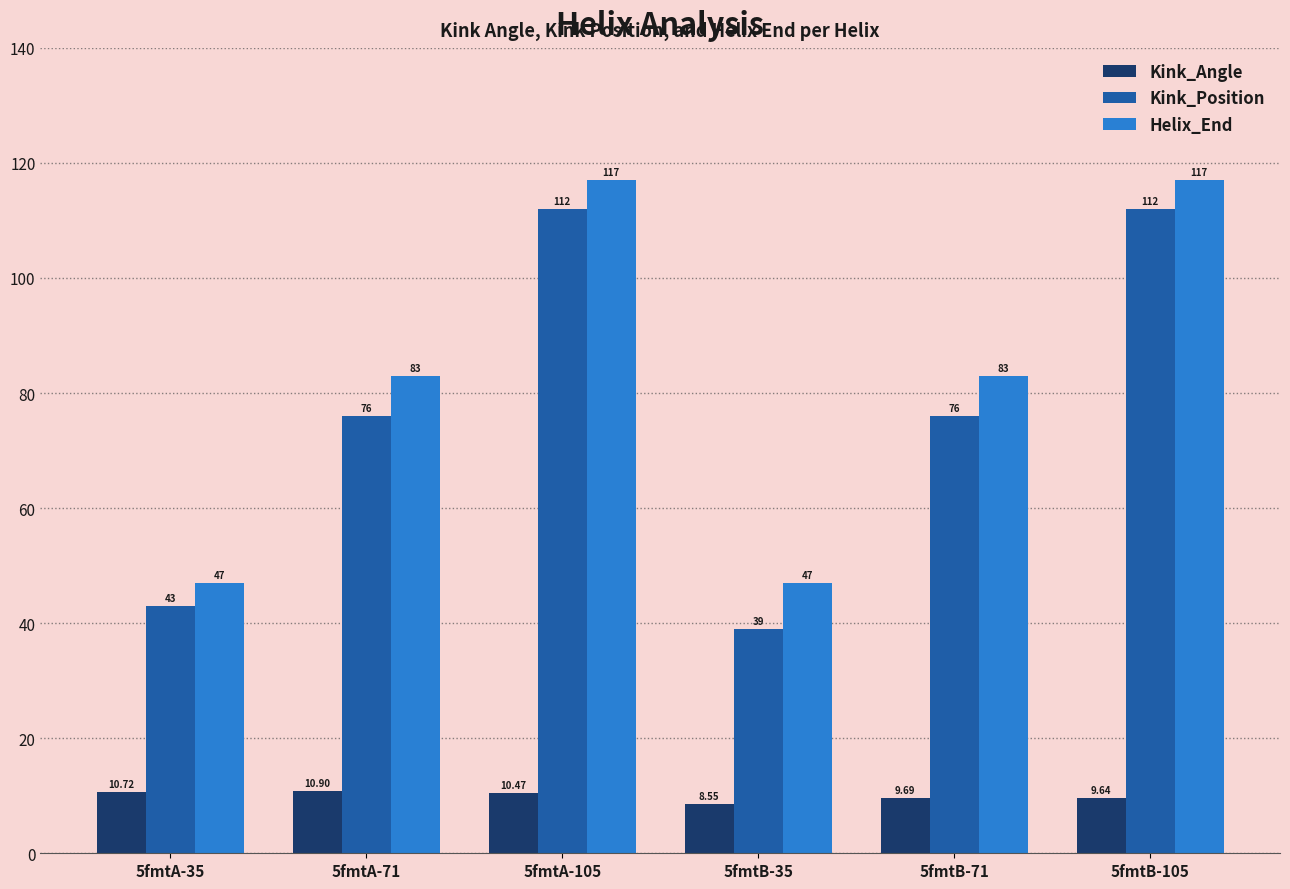

What is the label of the 5th bar from the left?

5fmtB-71